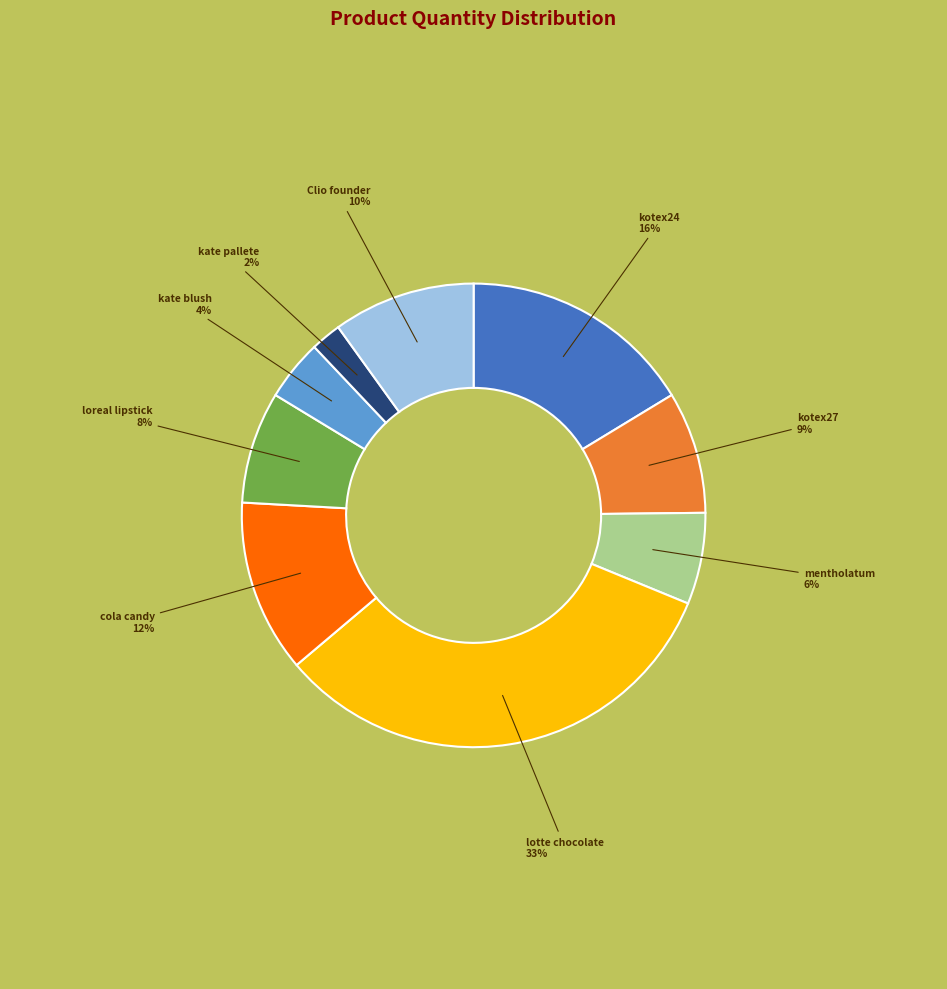

Do lotte chocolate and kotex27 together represent more than half of the pie?

No